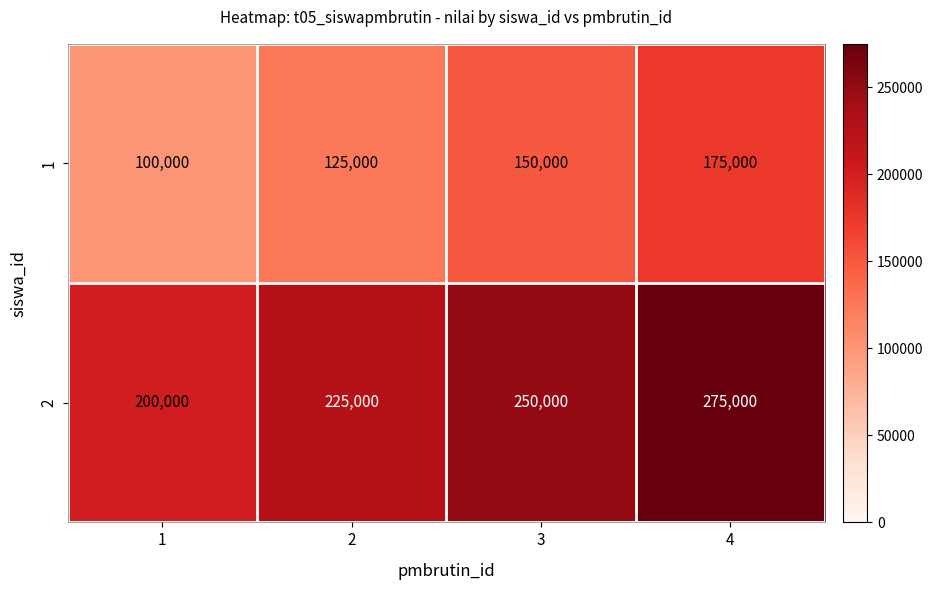

List the series in order of their overall mean, highest first.

2, 1